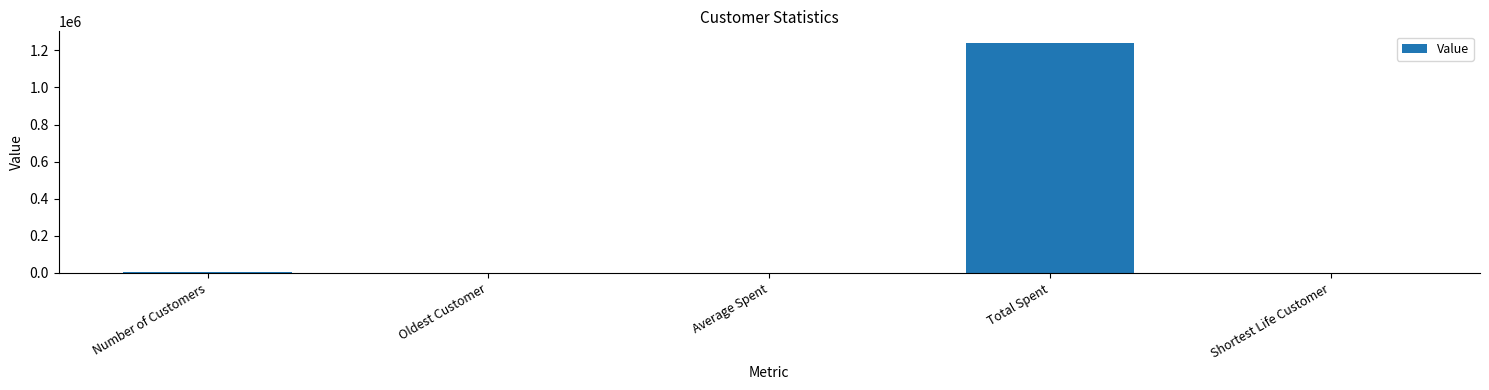

Read the value at Total Spent.

1240896.0